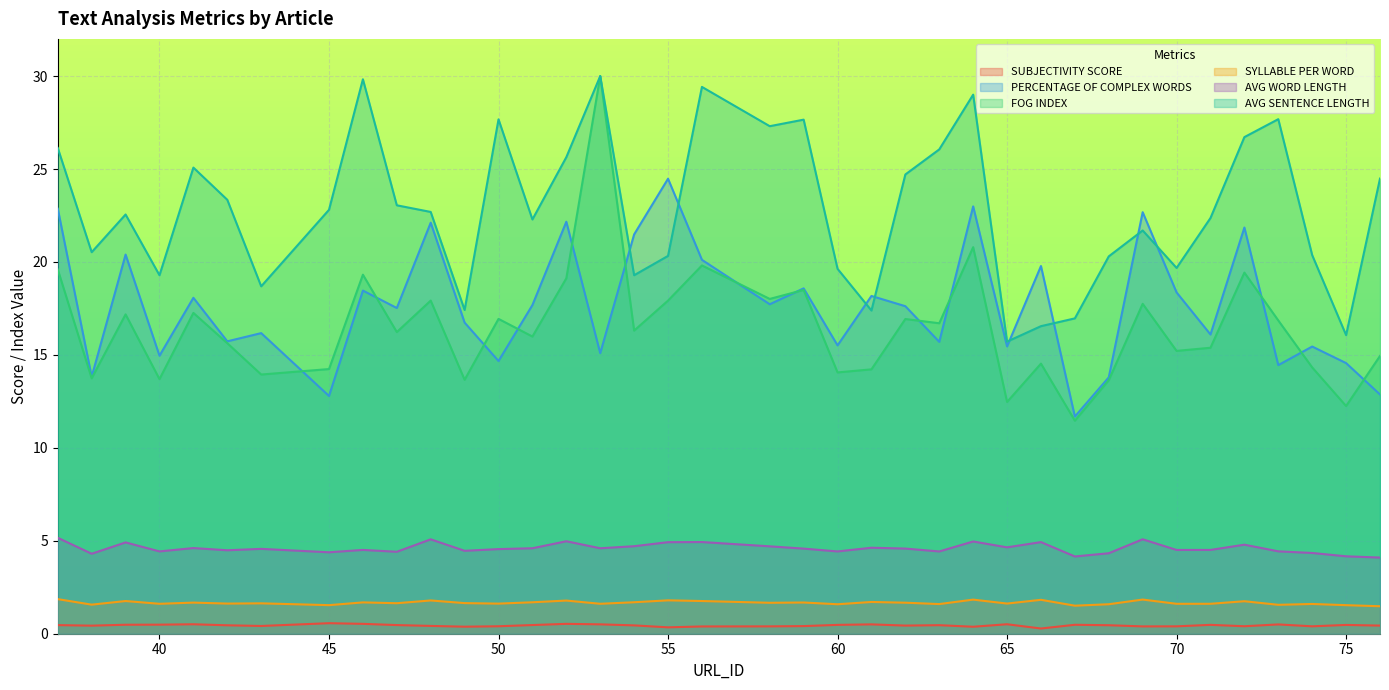

What is the maximum value for SYLLABLE PER WORD?

1.9